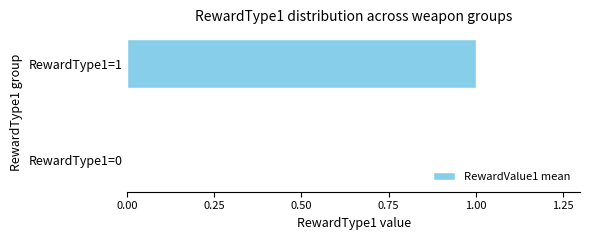

What is the greatest value displayed?

1